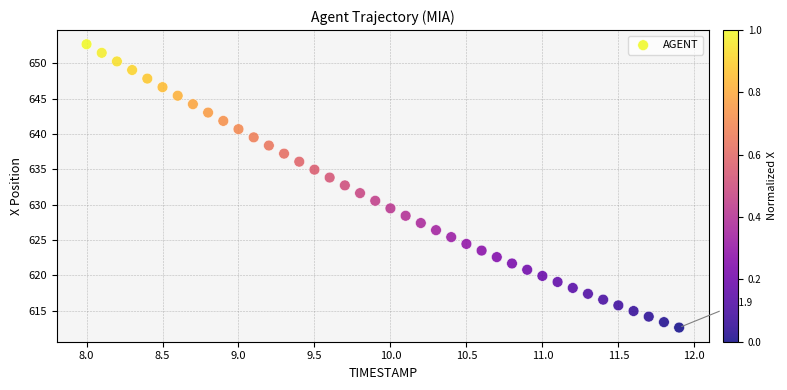

What is the range of Y values (max minus min)?

40.1